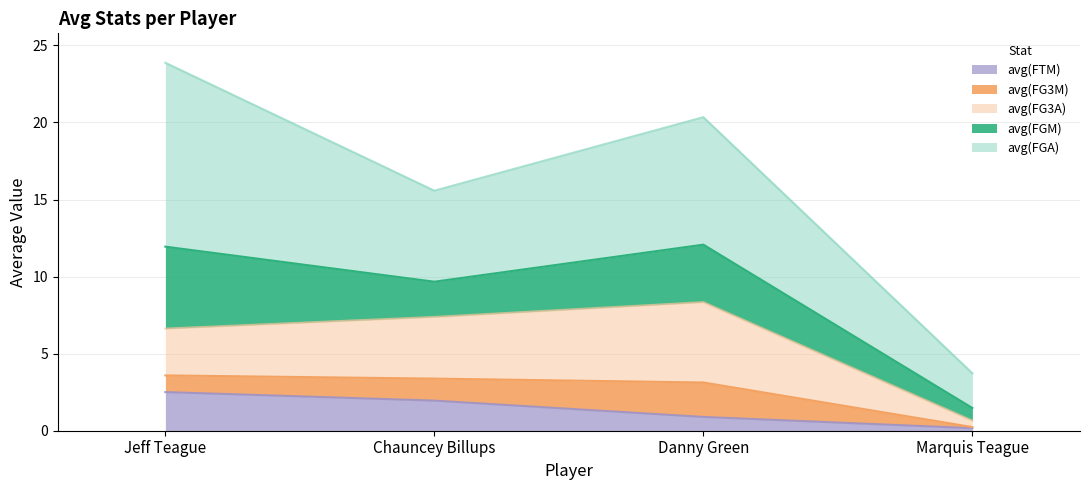

At which category does avg(FGM) reach its first local valley?

Chauncey Billups